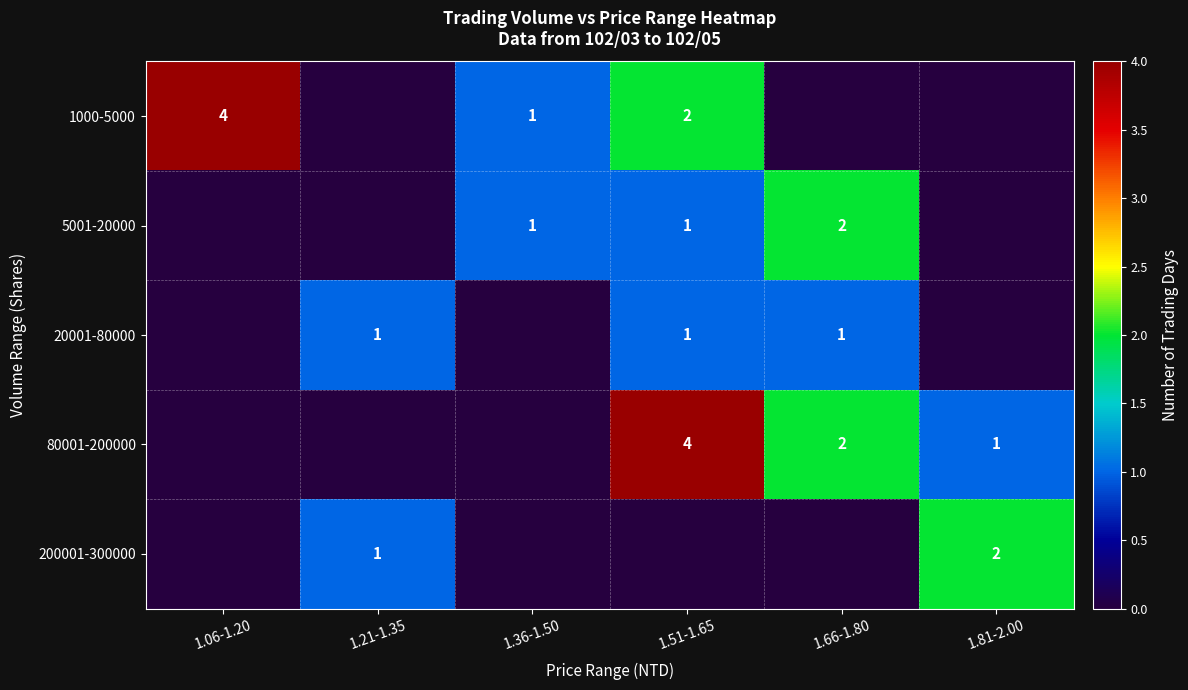

Is the value of 1000-5000 at 1.06-1.20 greater than the value of 80001-200000 at 1.81-2.00?

Yes